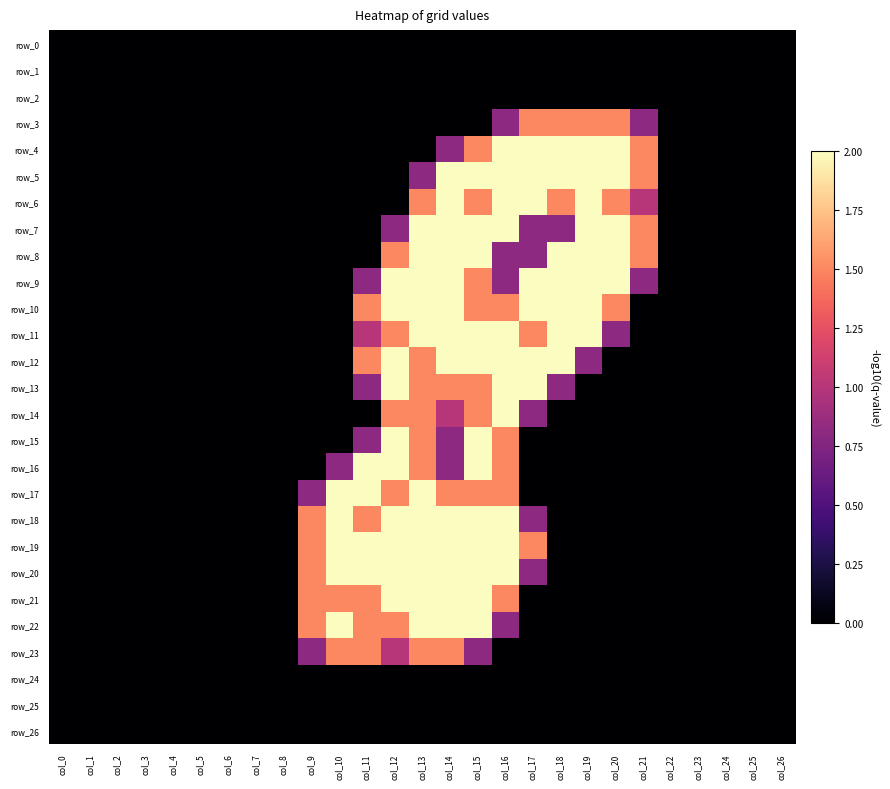

Is it true that row_16 equals -1.4 at col_21?

False